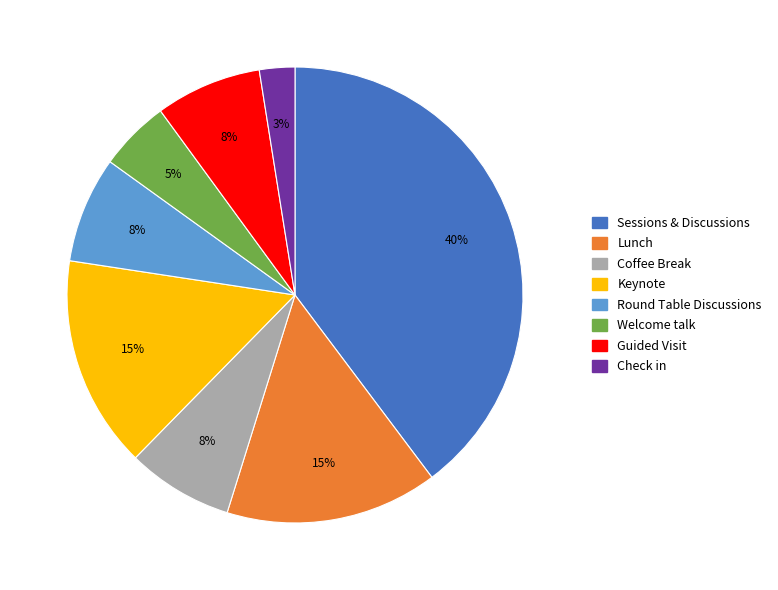

Is there any slice that represents more than half of the pie?

No